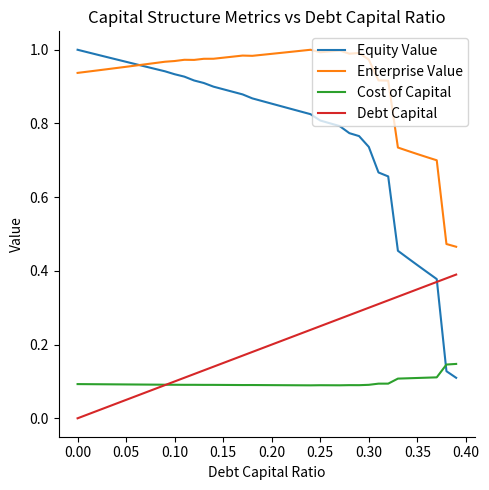

True or false: Debt Capital and Enterprise Value cross at least once.

False